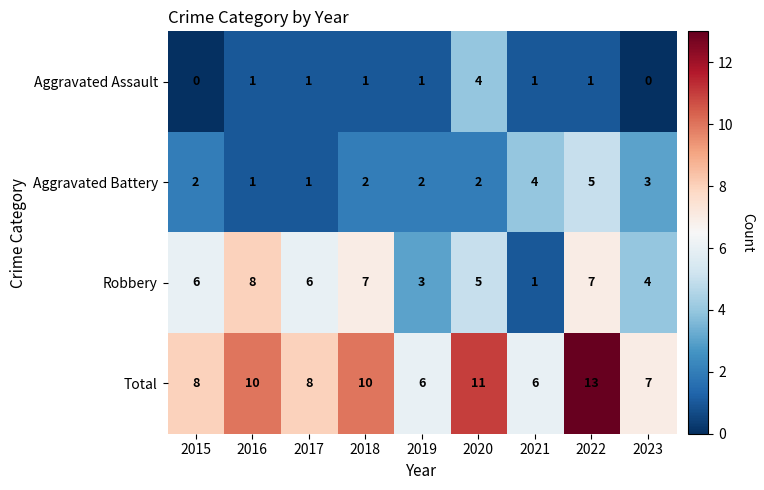

At which label does Aggravated Battery reach its peak?

2022